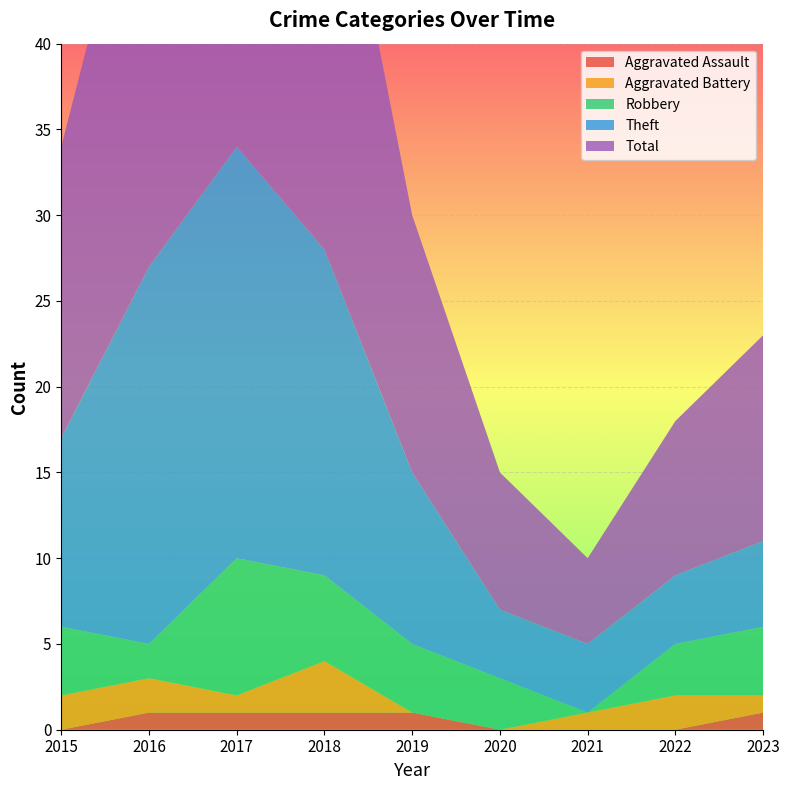

Reading left to right, transcribe all the data shown in this chart.

Robbery: 2015=4	2016=2	2017=8	2018=5	2019=4	2020=3	2021=0	2022=3	2023=4
Theft: 2015=11	2016=22	2017=24	2018=19	2019=10	2020=4	2021=4	2022=4	2023=5
Aggravated Battery: 2015=2	2016=2	2017=1	2018=3	2019=0	2020=0	2021=1	2022=2	2023=1
Aggravated Assault: 2015=0	2016=1	2017=1	2018=1	2019=1	2020=0	2021=0	2022=0	2023=1
Total: 2015=17	2016=27	2017=35	2018=28	2019=15	2020=8	2021=5	2022=9	2023=12